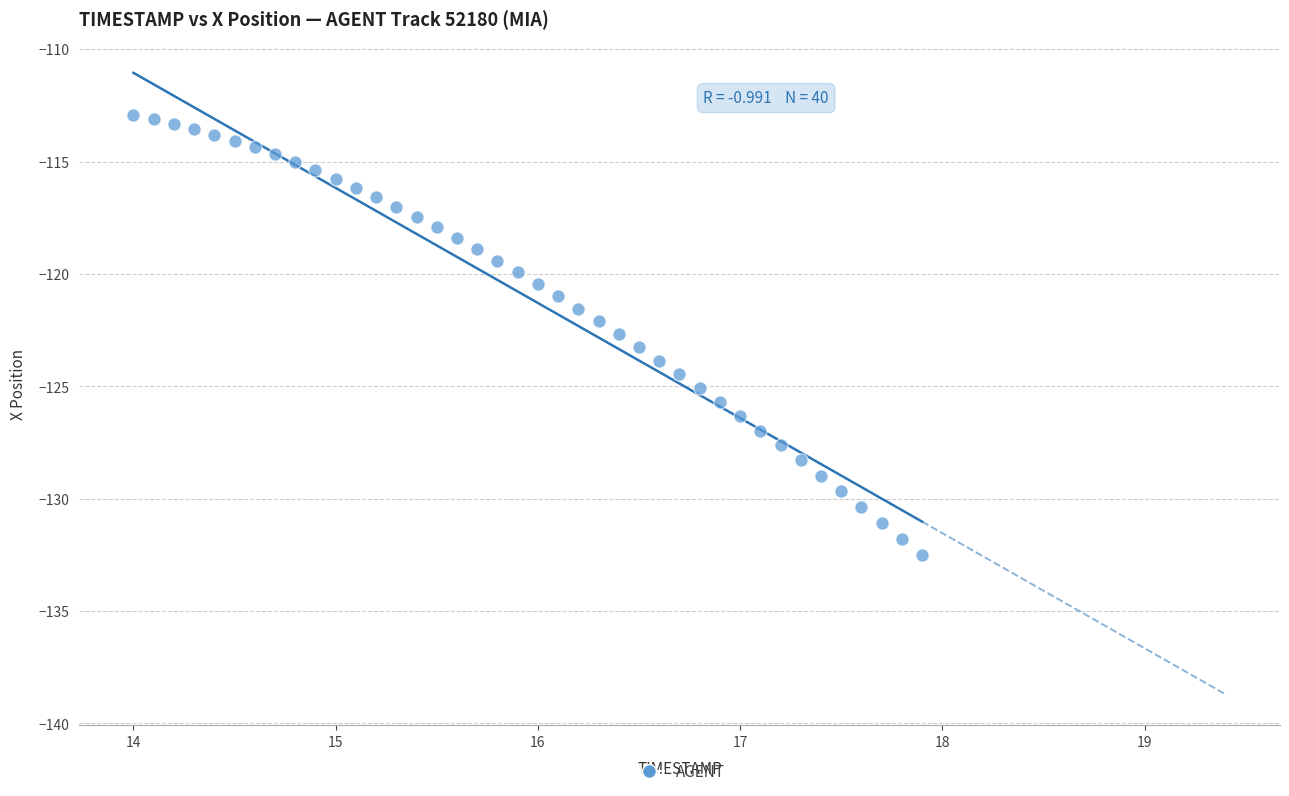

What is the range of Y values (max minus min)?

19.6